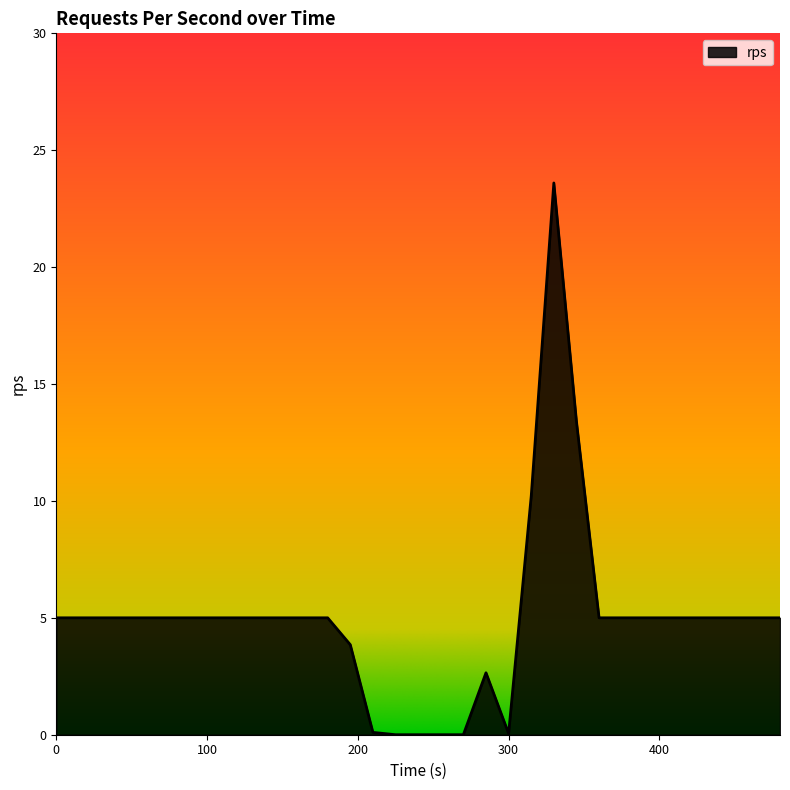

What is the greatest value displayed?

23.6